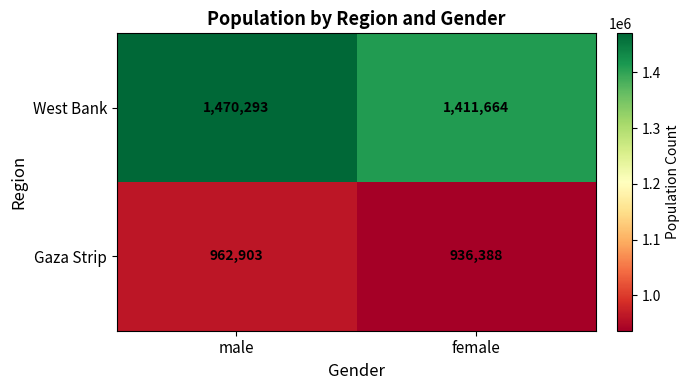

Reading left to right, extract all data points from this chart.

West Bank: 1470293	1411664
Gaza Strip: 962903	936388